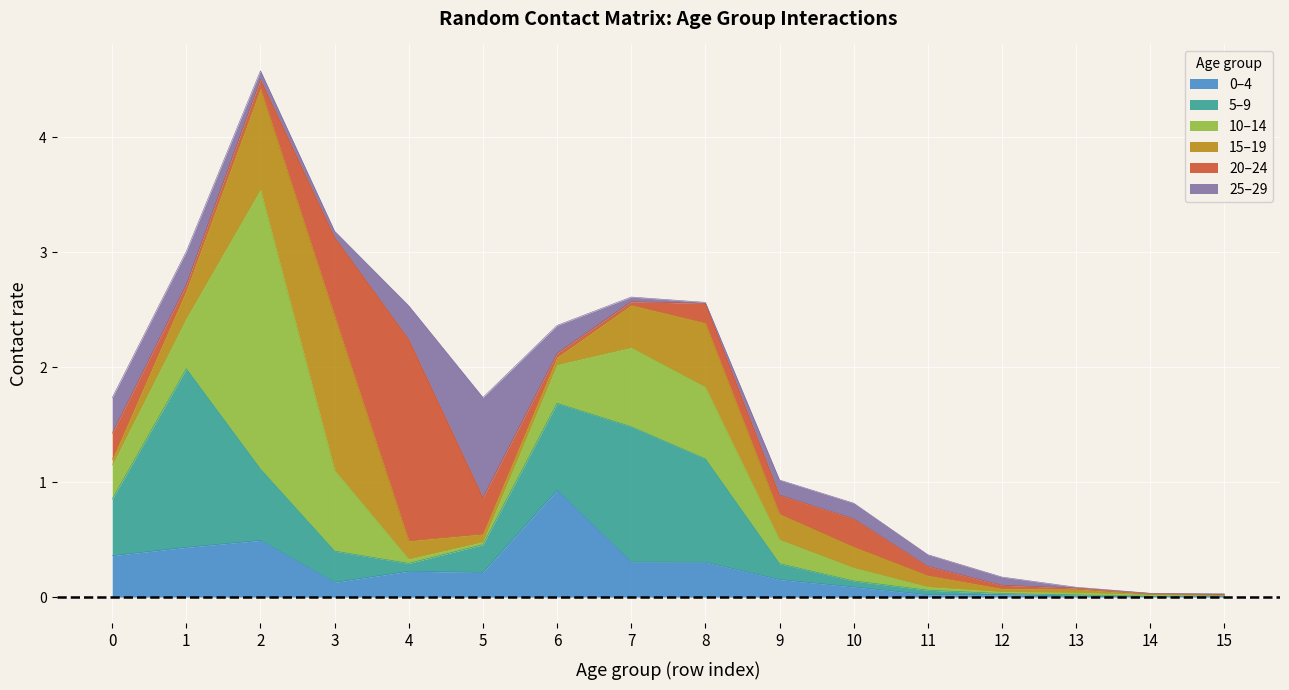

Where is the first local maximum for 20_24?

4